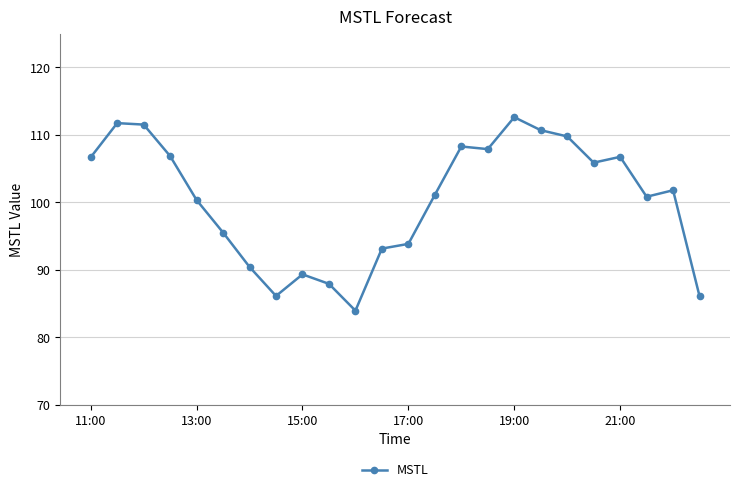

What is the value of the 16th point from the left?

107.9